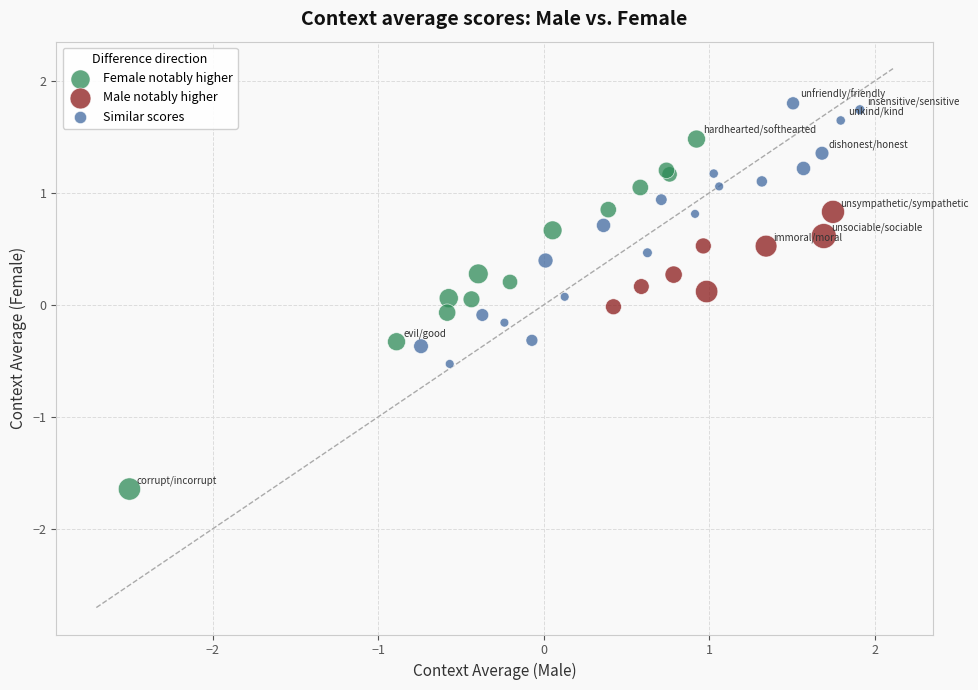

Which series has the widest spread of Y values?

Female notably higher